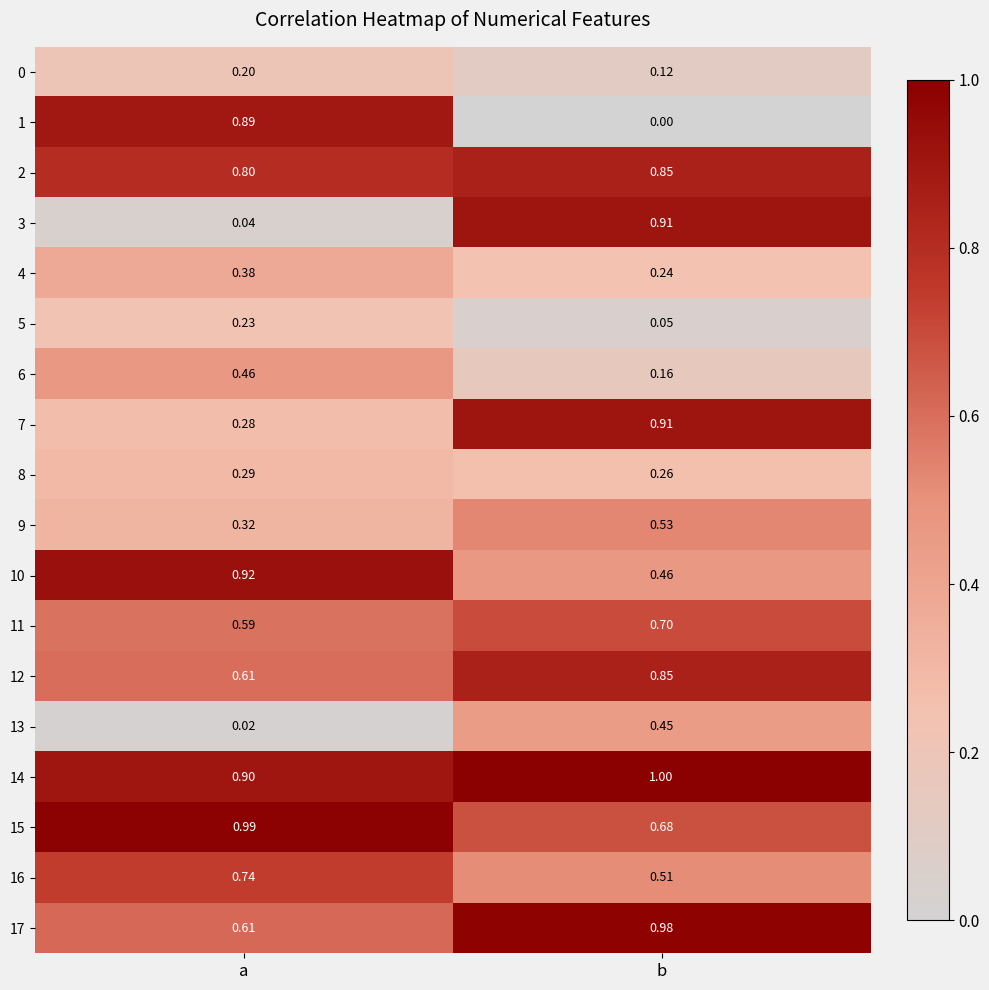

At which label is 12 closest to 0?

a